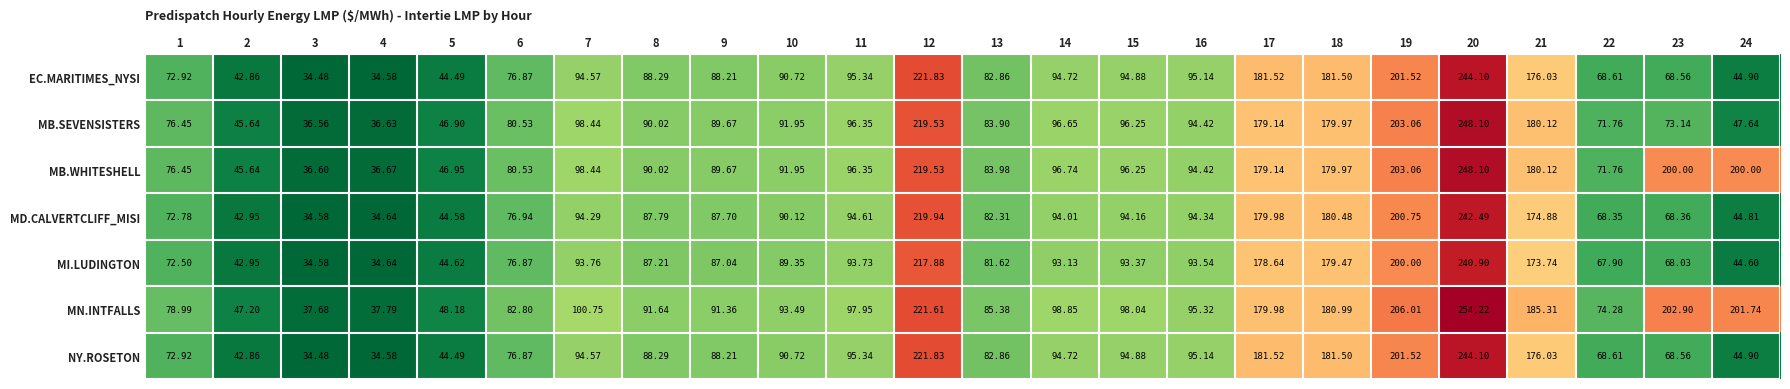

Is the value of MI.LUDINGTON at 21 greater than the value of MB.WHITESHELL at 15?

Yes